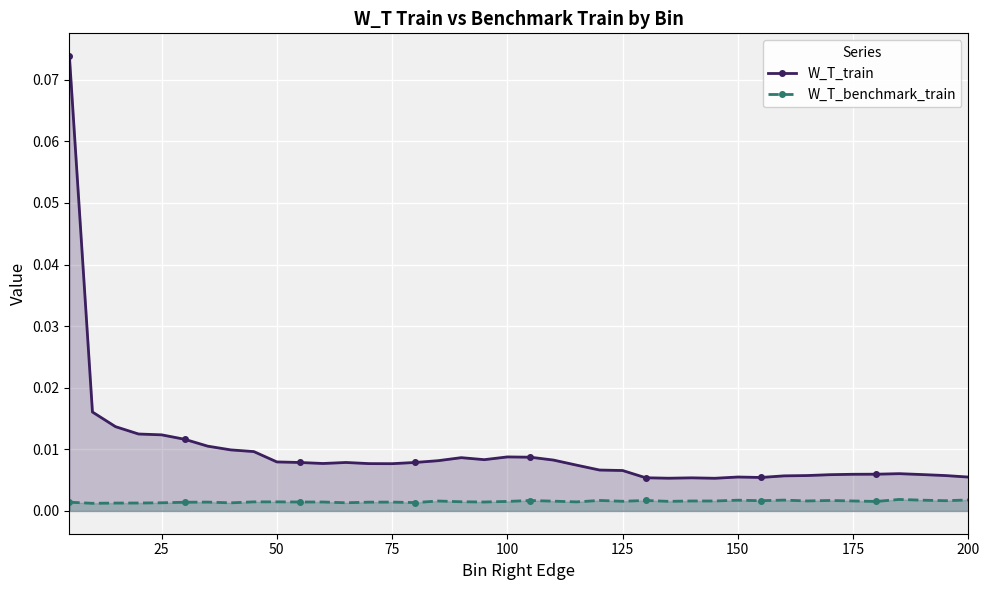

Rank the series by their average value, from highest to lowest.

W_T_train, W_T_benchmark_train